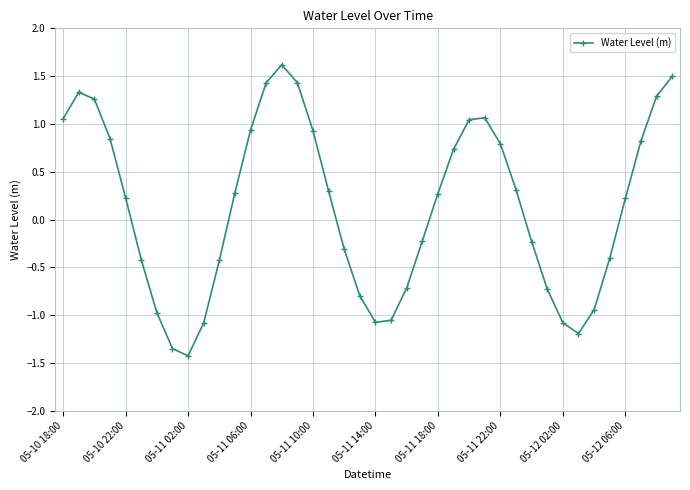

What is the difference between the maximum and minimum values?

3.0